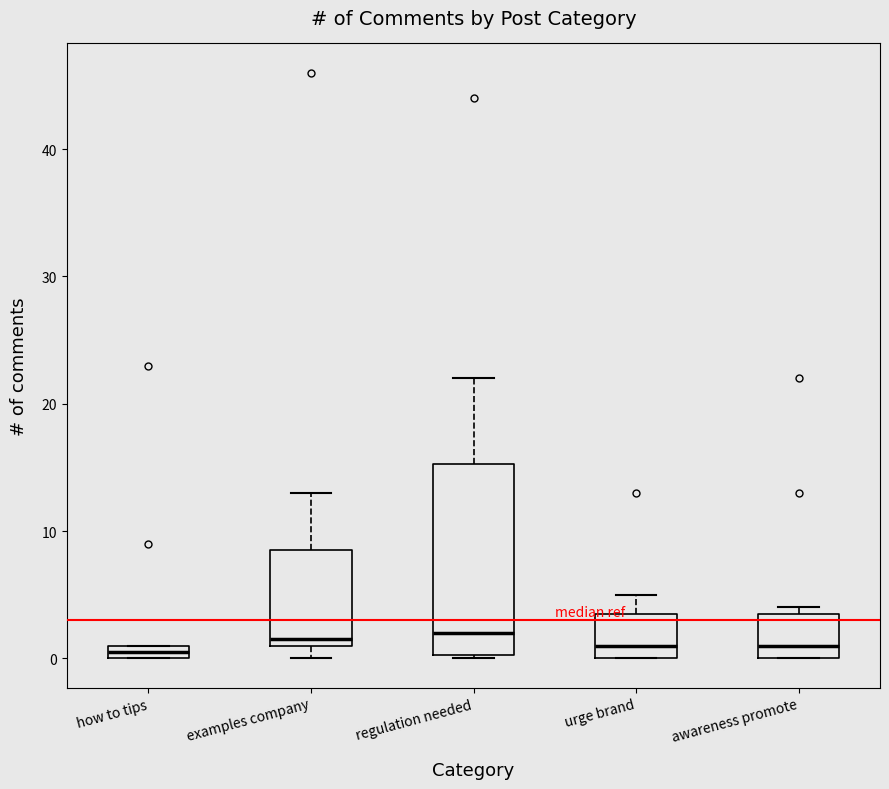

Comparing the boxes themselves (not the whiskers), which one is the tallest?

regulation needed